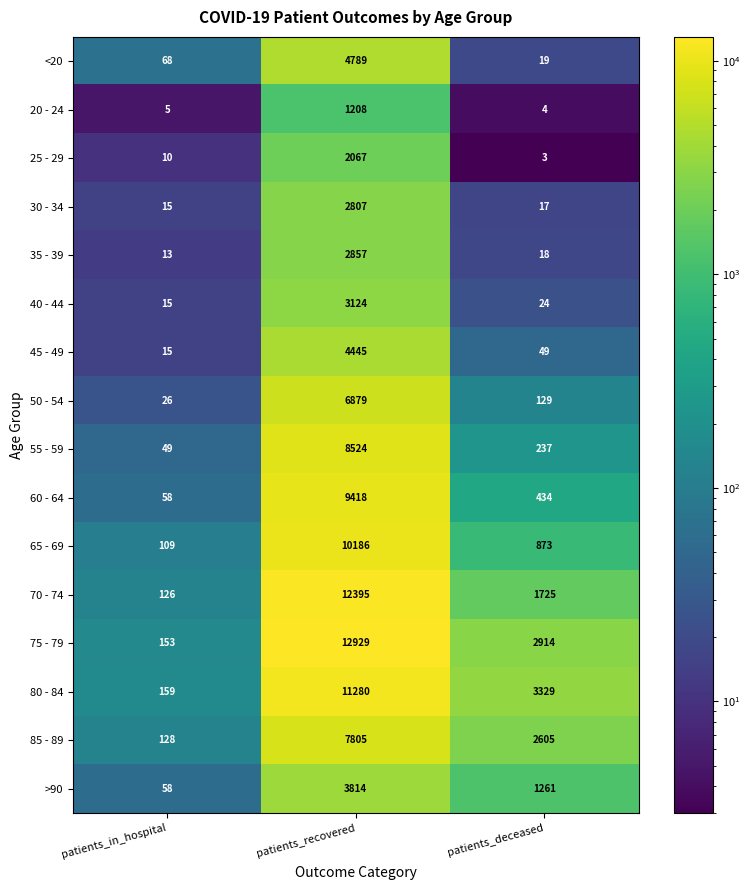

What is the difference between the highest and lowest values at patients_deceased?

3326